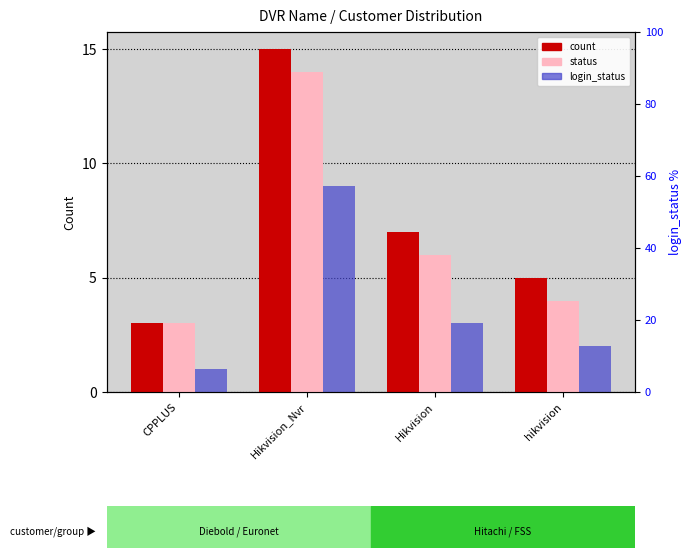

How many bars are there in each group?

3